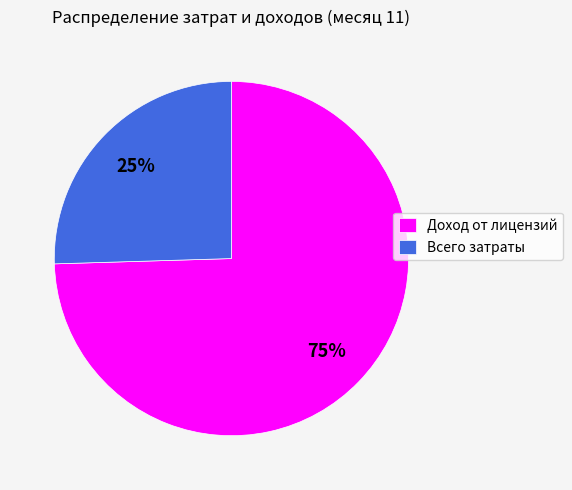

Rank the categories by value from lowest to highest.

Всего затраты, Доход от лицензий